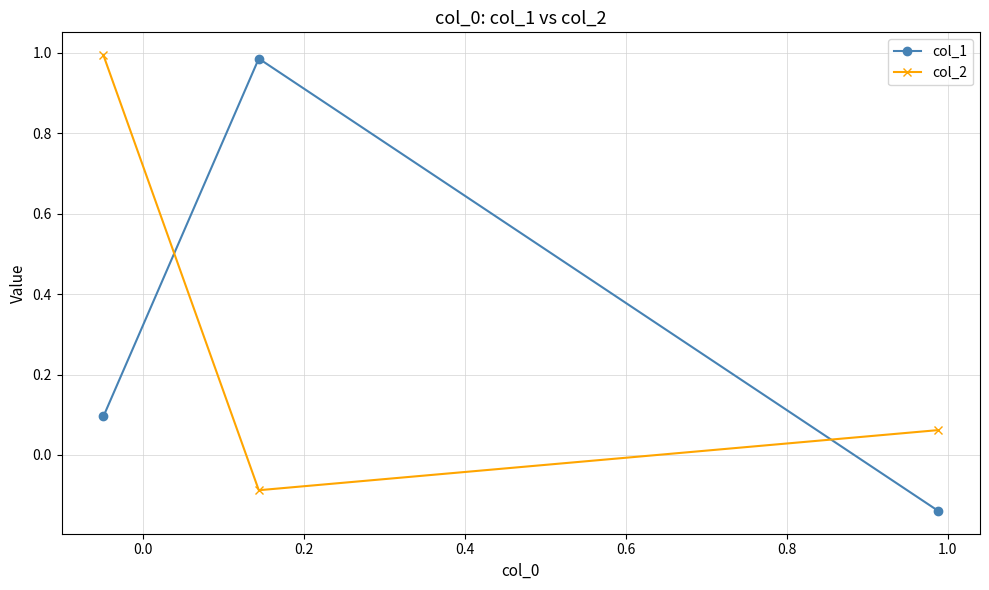

Does the chart display data point markers on the line(s)?

Yes